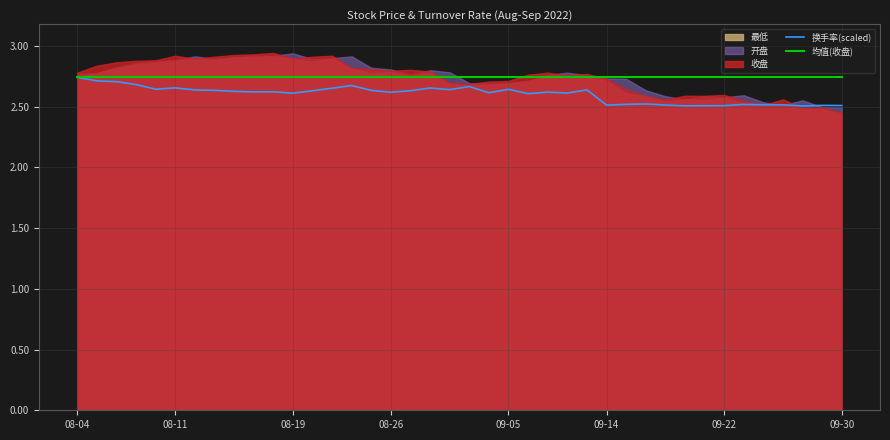

What is the minimum value for 换手率(scaled)?

2.5